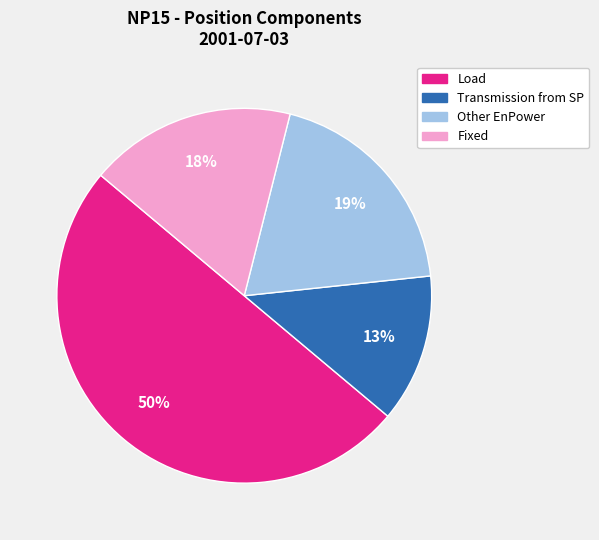

To the nearest percent, what is the combined percentage of Load and Other EnPower?

69%